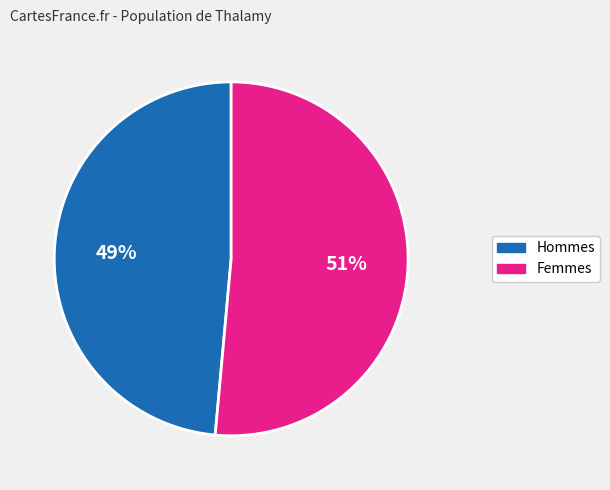

Is there a majority slice in this chart?

Yes